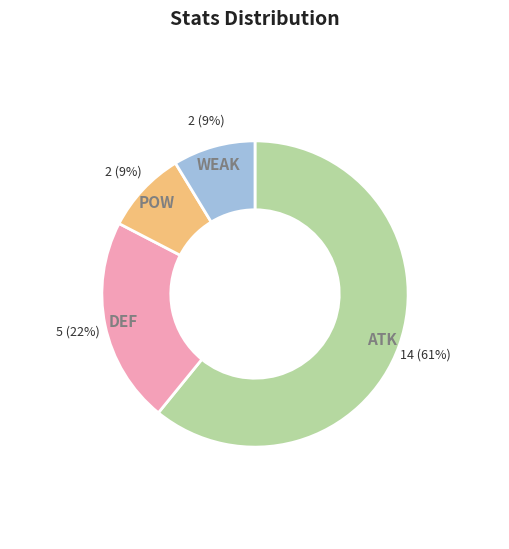

Is it true that WEAK is 9% of the pie?

True